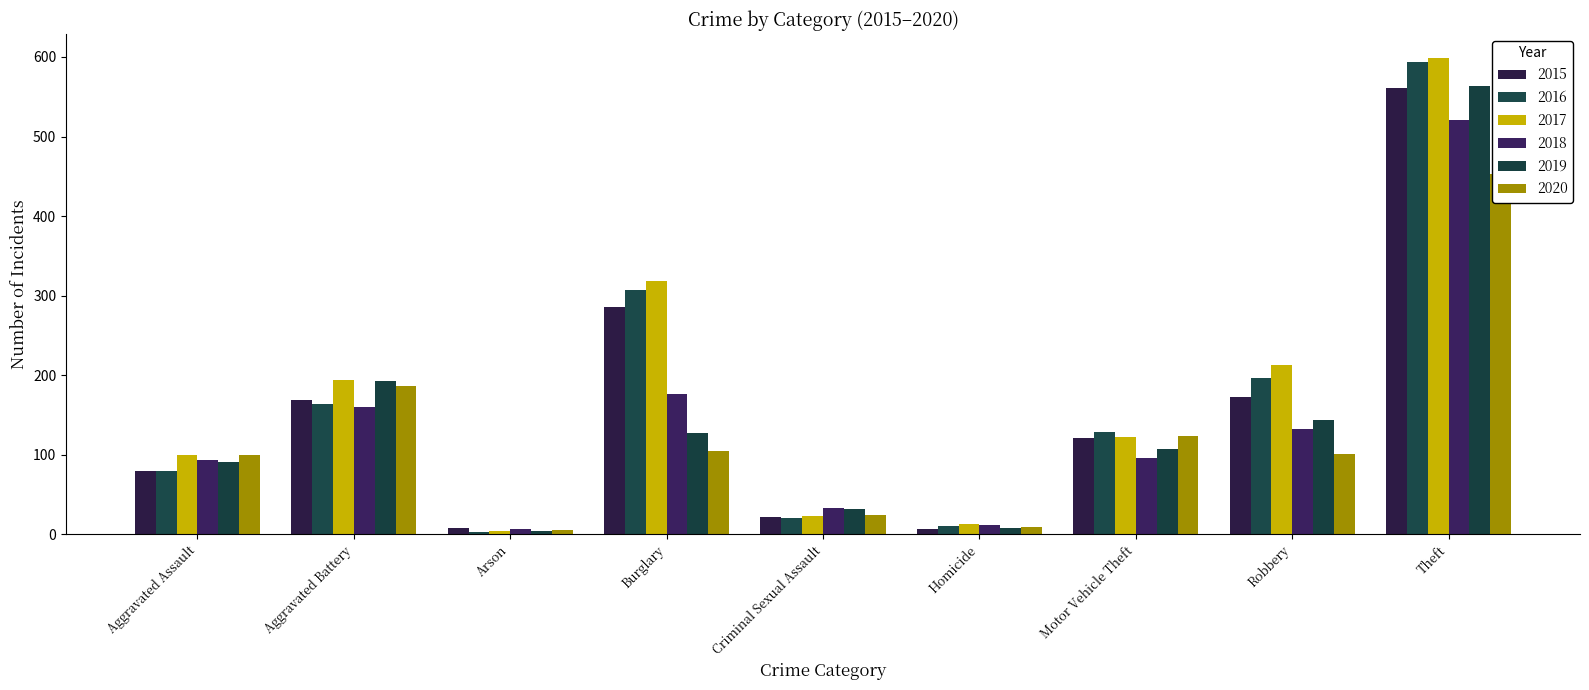

What is the label of the 9th bar from the left?

Theft